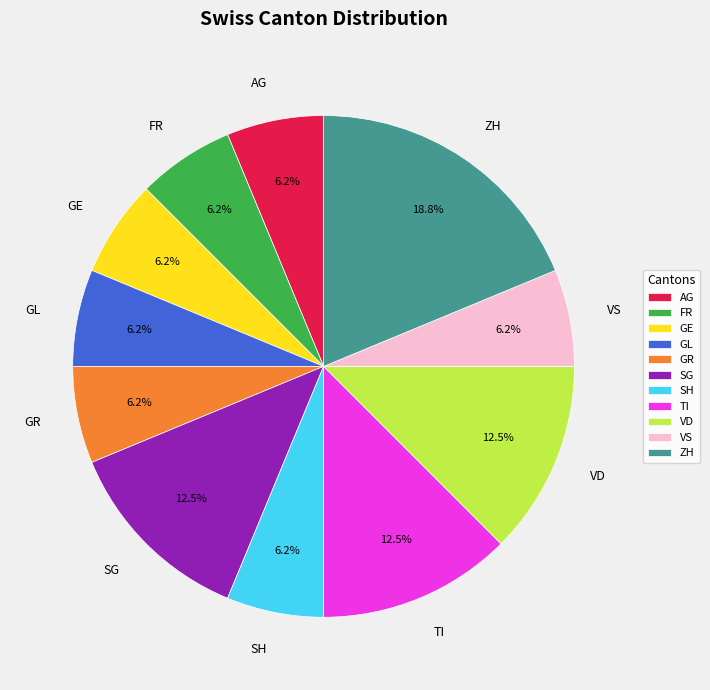

What is the ratio of the value at GR to the value at FR?

1.0